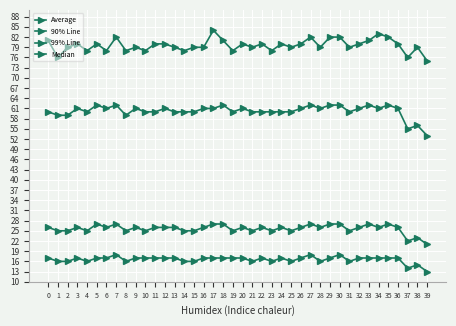

What is the approximate value of 99% Line at 18?

81